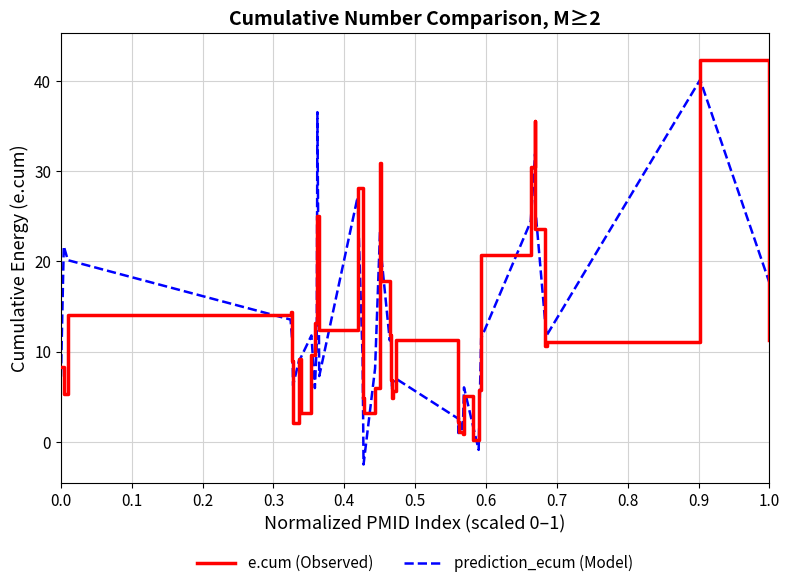

What is the maximum value for prediction_ecum (Model)?

40.2